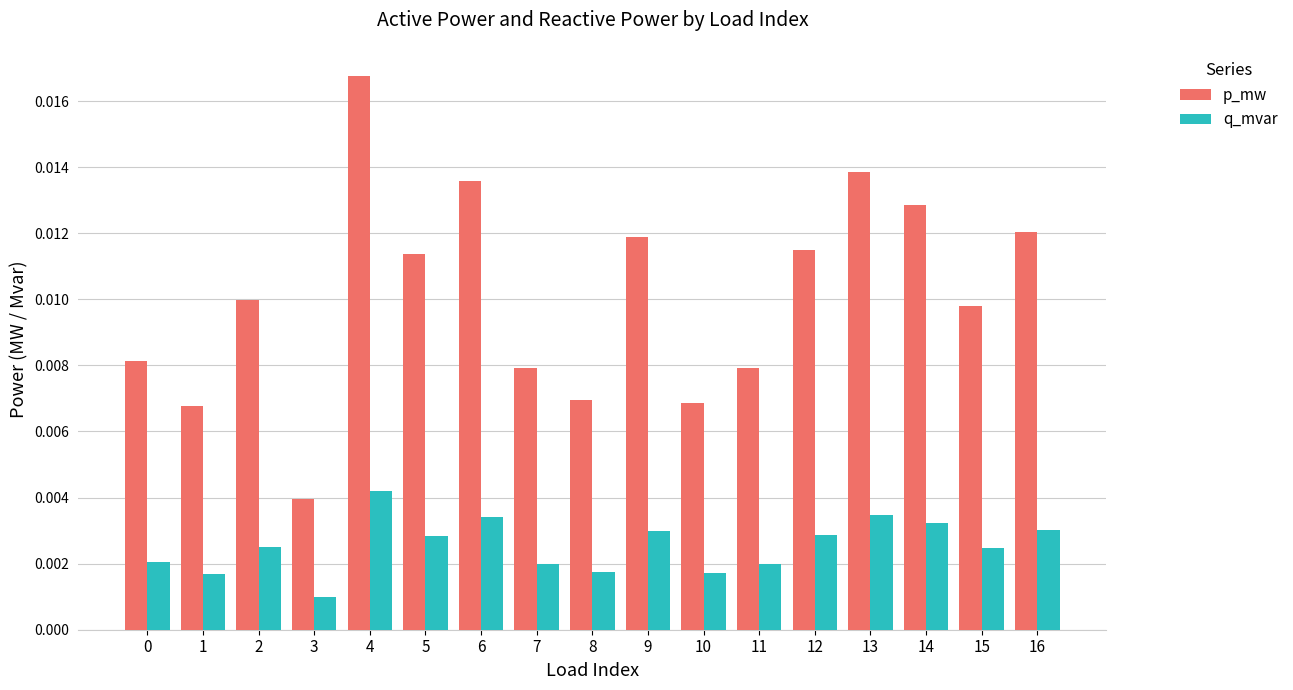

At 15, list the series in order from smallest to largest.

q_mvar, p_mw